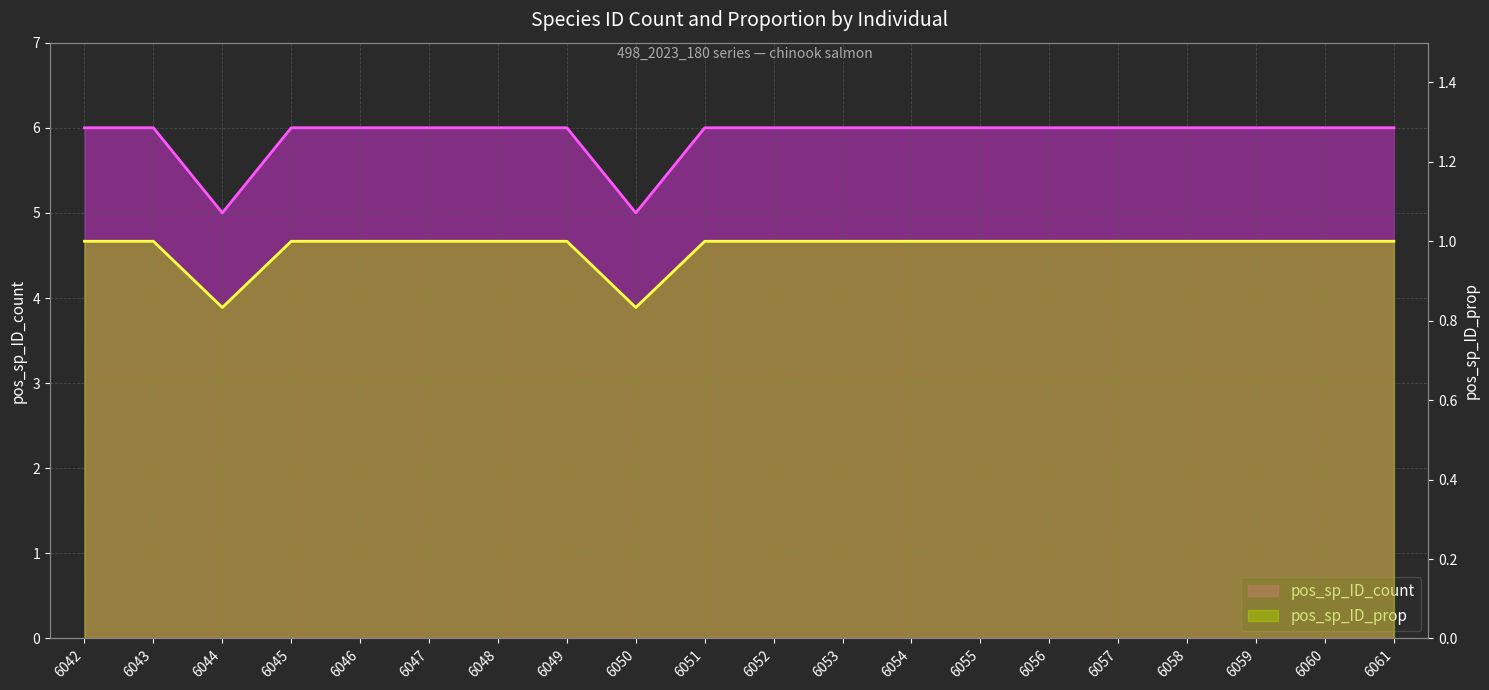

What is the maximum value for pos_sp_ID_prop?

1.0